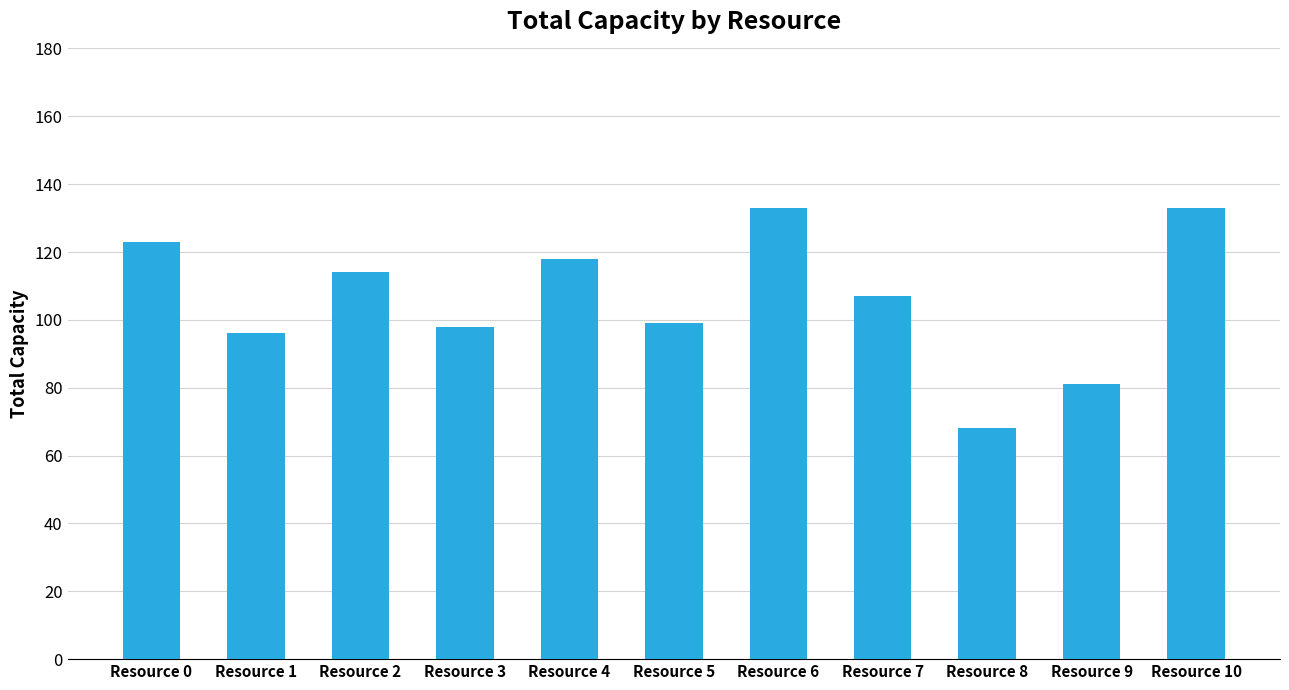

Reading left to right, transcribe all the data shown in this chart.

123	96	114	98	118	99	133	107	68	81	133